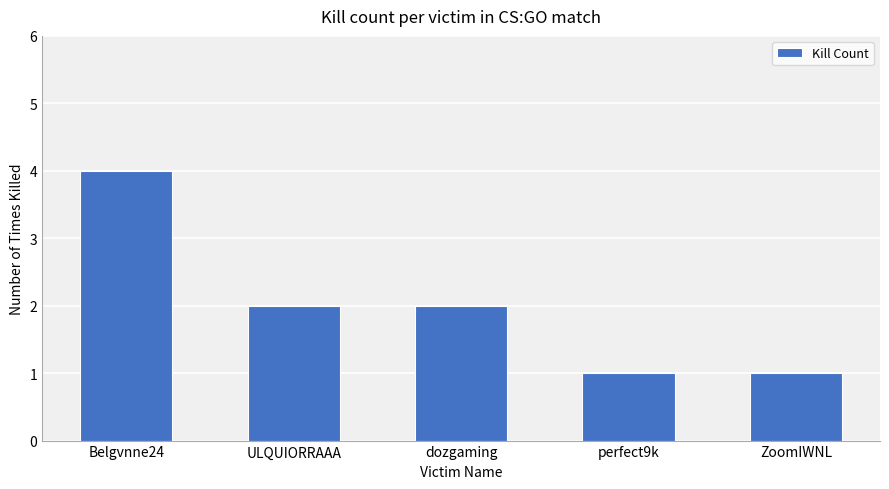

What is the average value?

2